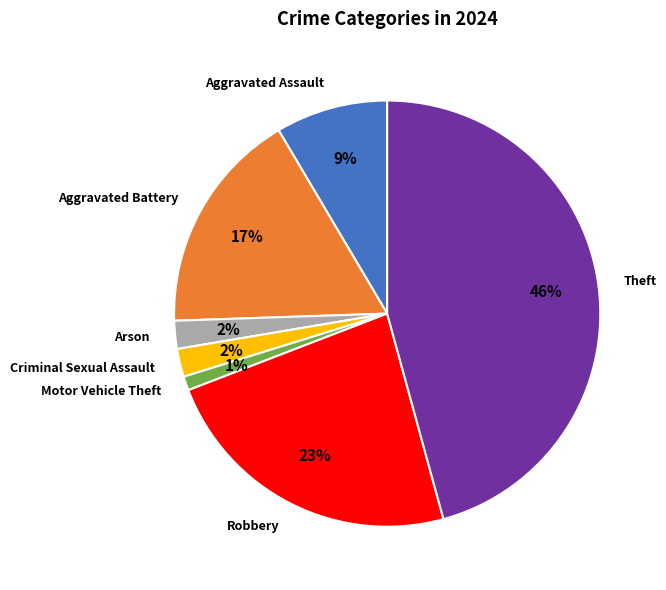

Between Criminal Sexual Assault and Aggravated Battery, which is larger?

Aggravated Battery